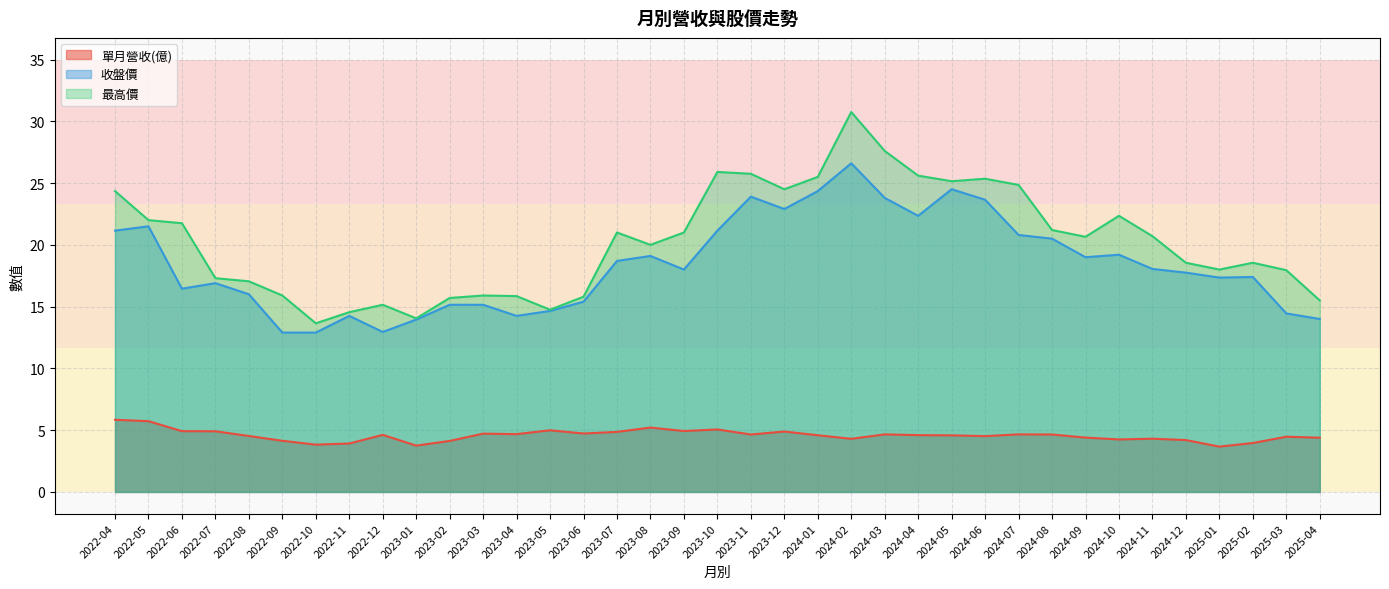

True or false: 單月營收(億) has more than 0 interior local peaks.

True